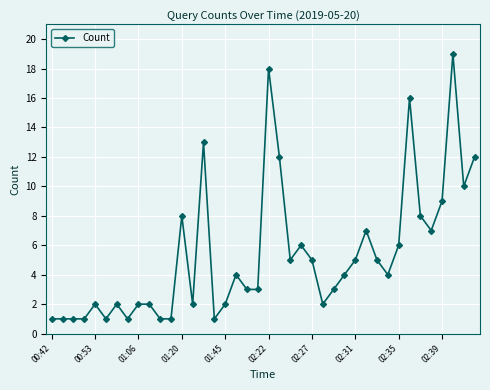

What is the difference between the maximum and minimum values?

18